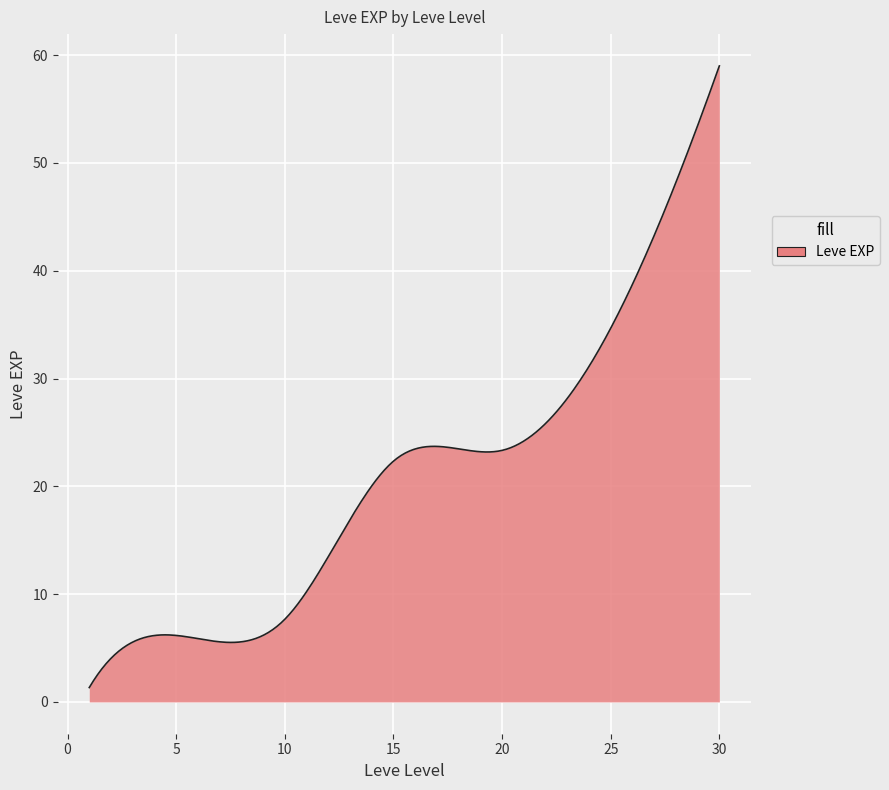

What is the difference between the maximum and minimum values?

57.7